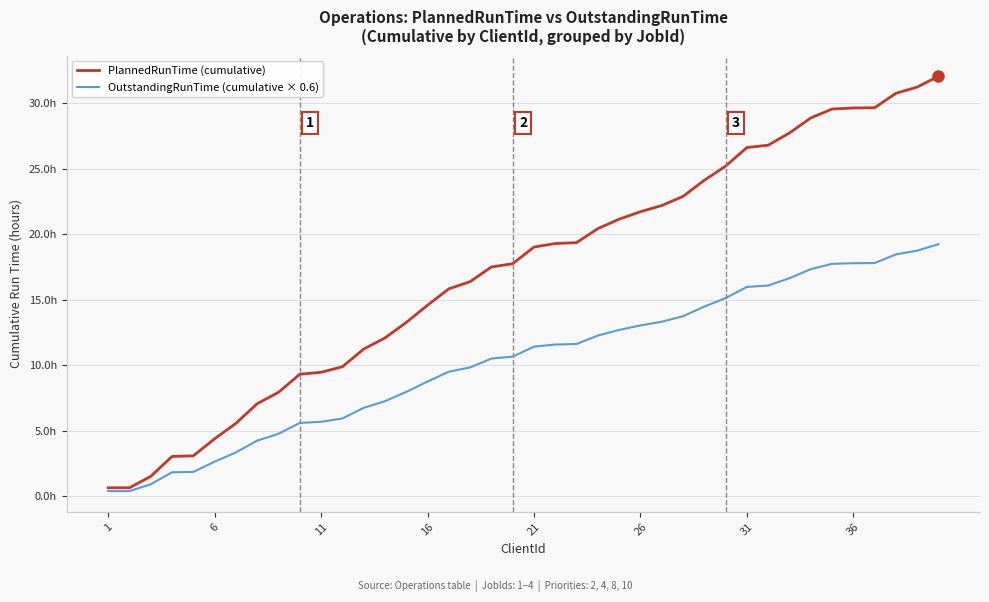

What are all the series names shown in the legend?

PlannedRunTime (cumulative), OutstandingRunTime (cumulative × 0.6)